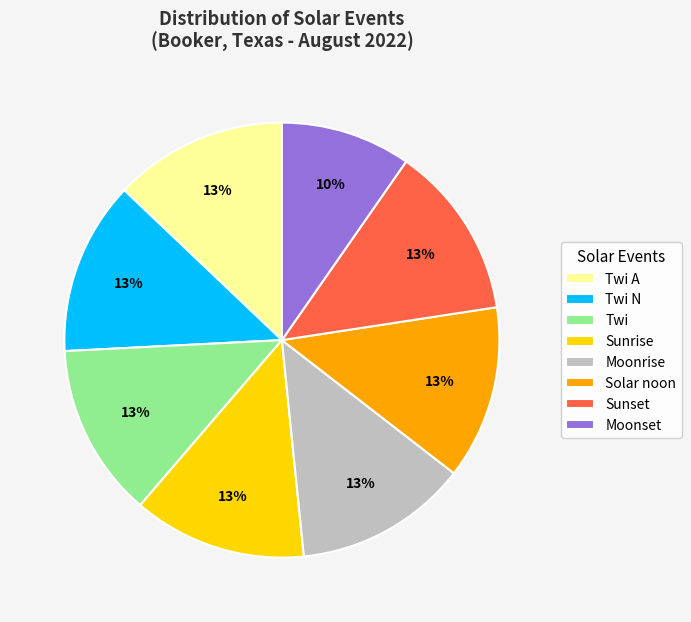

The Twi A slice represents 69% of the pie. True or false?

False